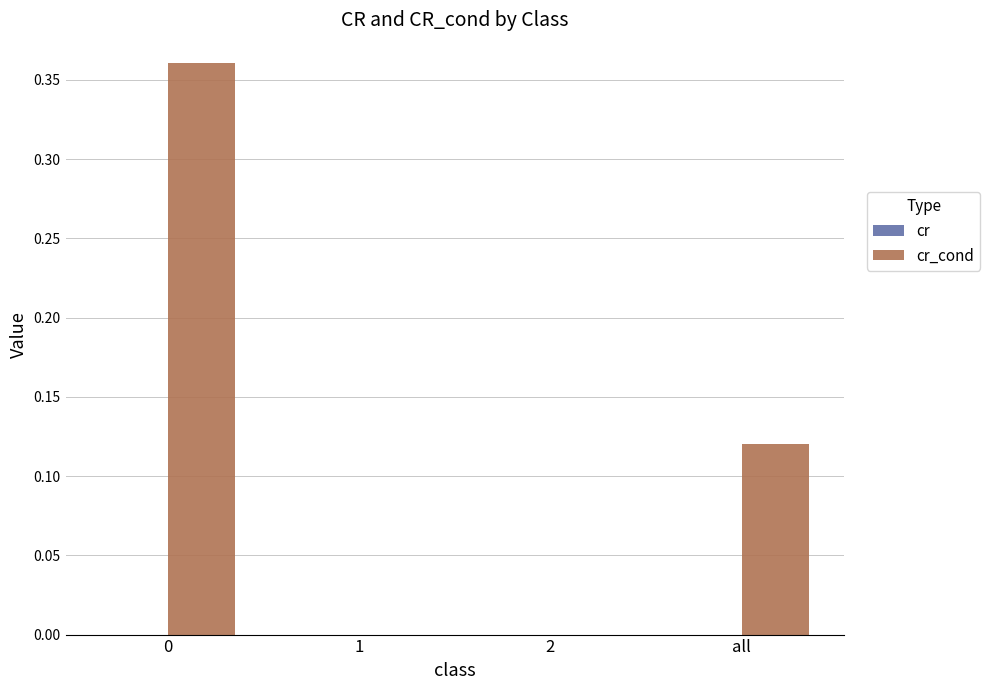

Reading left to right, transcribe all the data shown in this chart.

cr: 0.0	0.0	0.0	0.0
cr_cond: 0.4	0.0	0.0	0.1